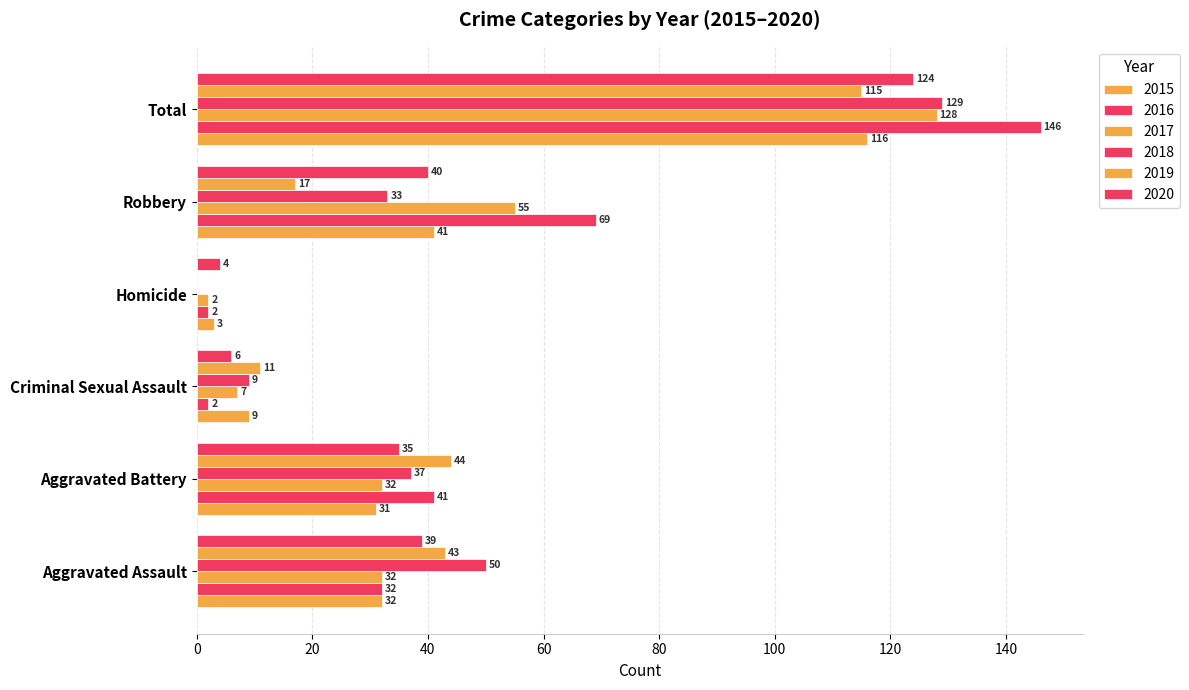

At which category is the sum across all series the highest?

Total